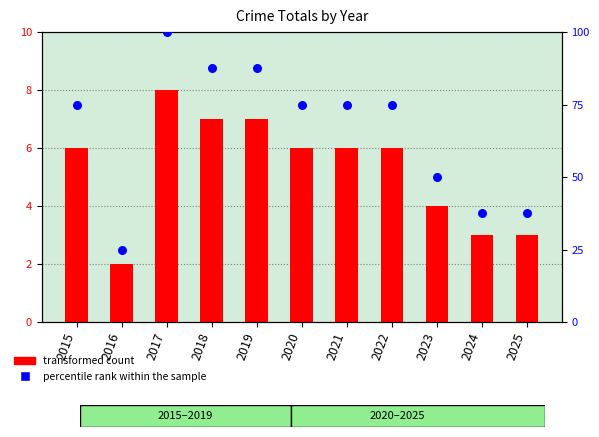

Which series has the largest Y range (max minus min)?

percentile rank within the sample